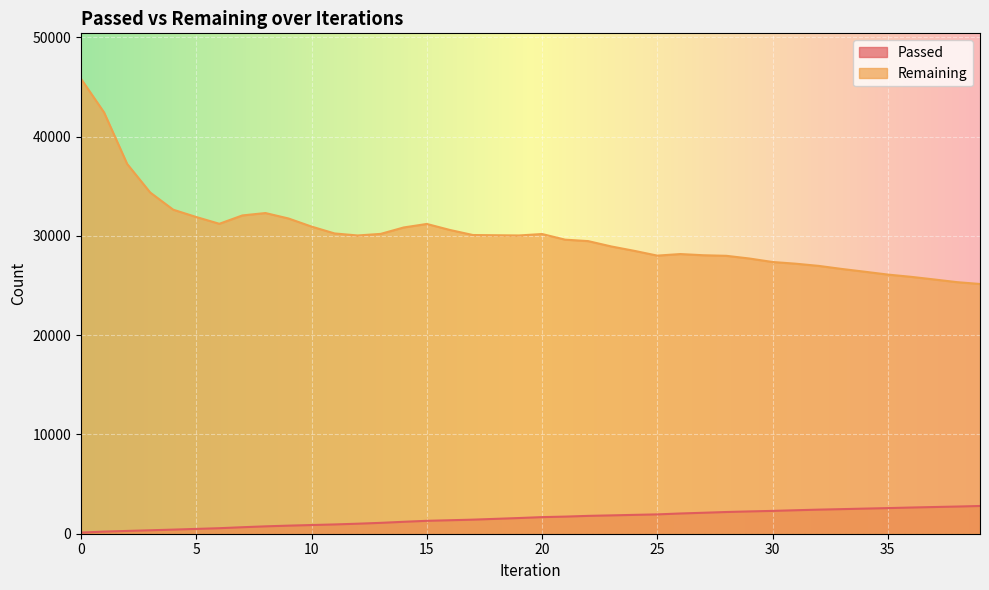

What is the maximum value shown in the chart?

45825